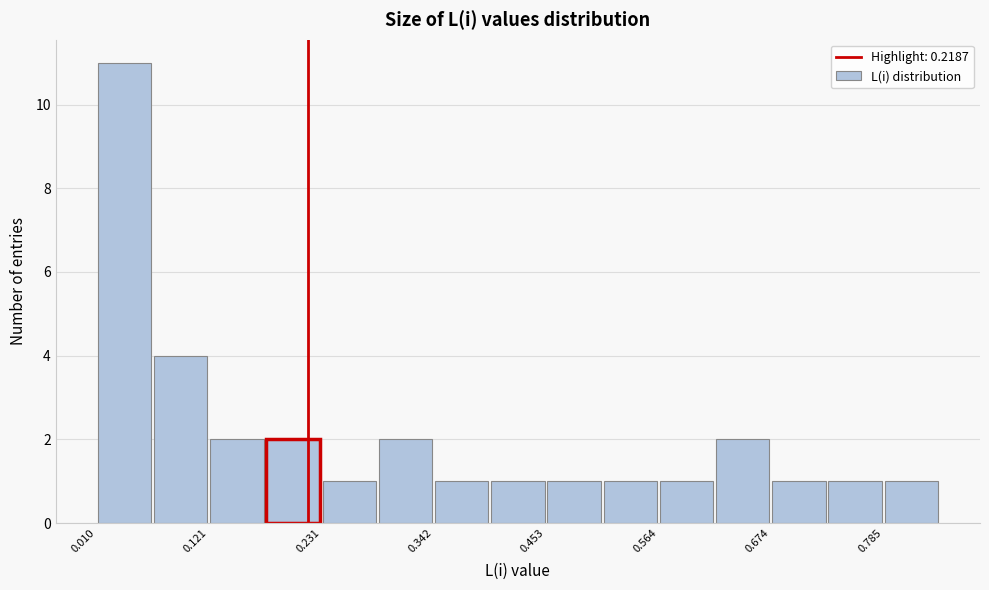

Read against the x-axis, roughly where is the centre of the tallest bar?

0.04